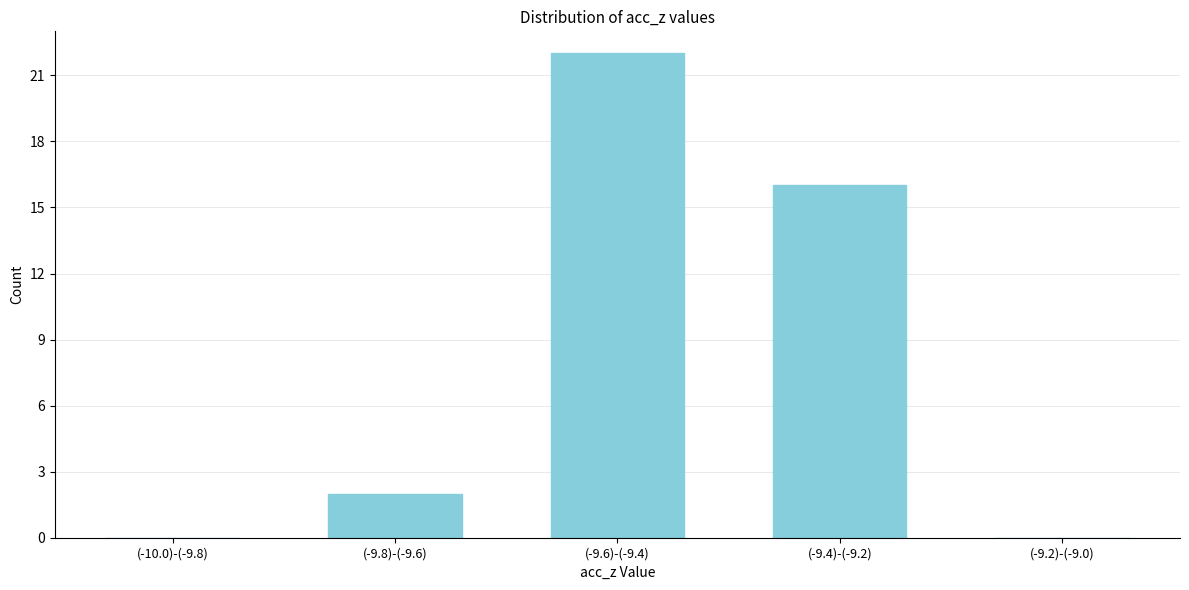

Reading left to right, transcribe all the data shown in this chart.

(-10.0)-(-9.8)=0	(-9.8)-(-9.6)=2	(-9.6)-(-9.4)=22	(-9.4)-(-9.2)=16	(-9.2)-(-9.0)=0